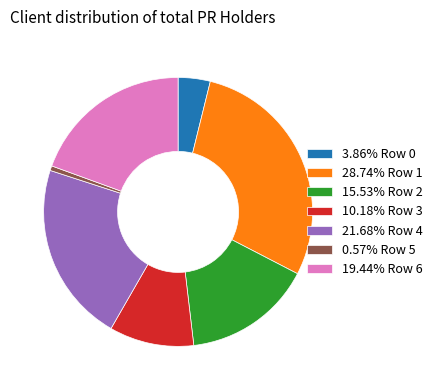

Combined, do 0.57% Row 5 and 10.18% Row 3 account for over 50%?

No